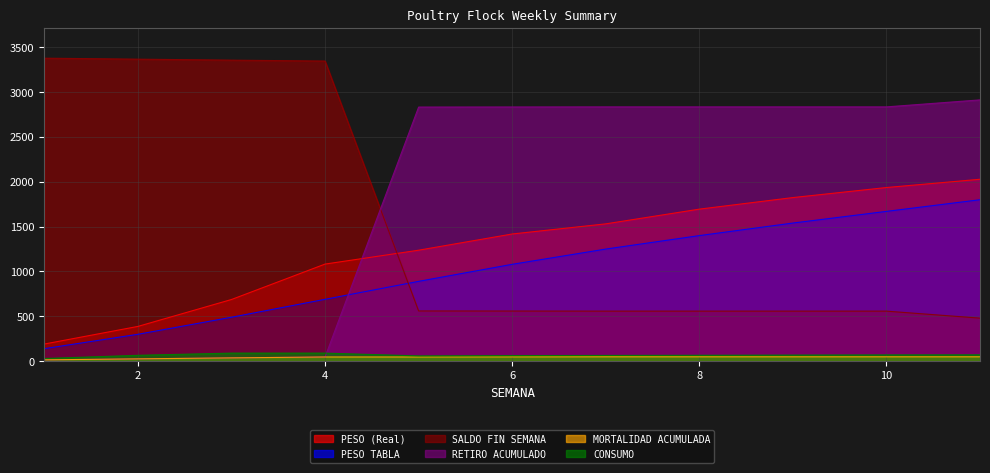

Which series has the largest range (max minus min)?

SALDO FIN SEMANA